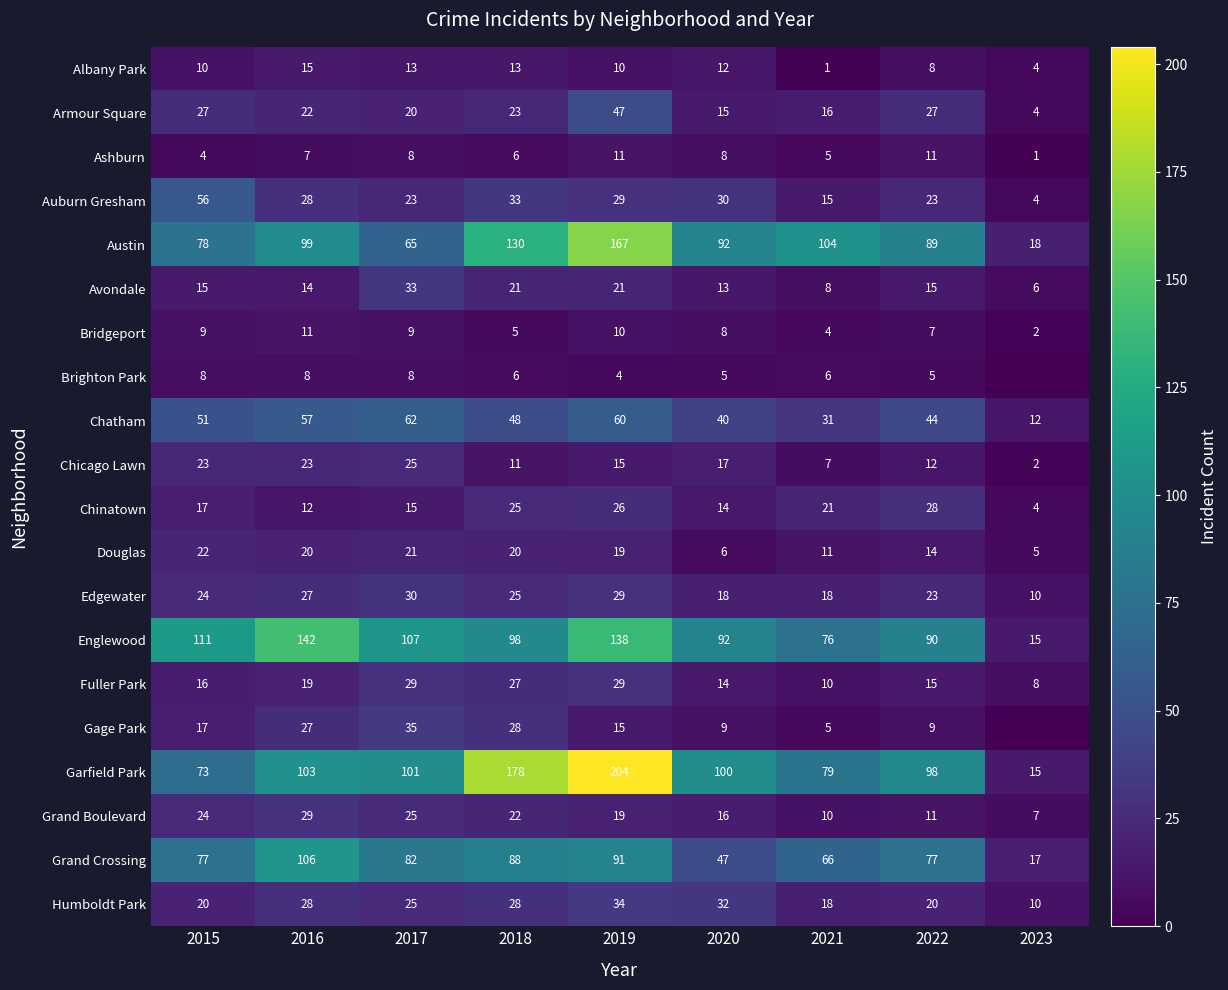

What is the average value of the Chatham series?

45